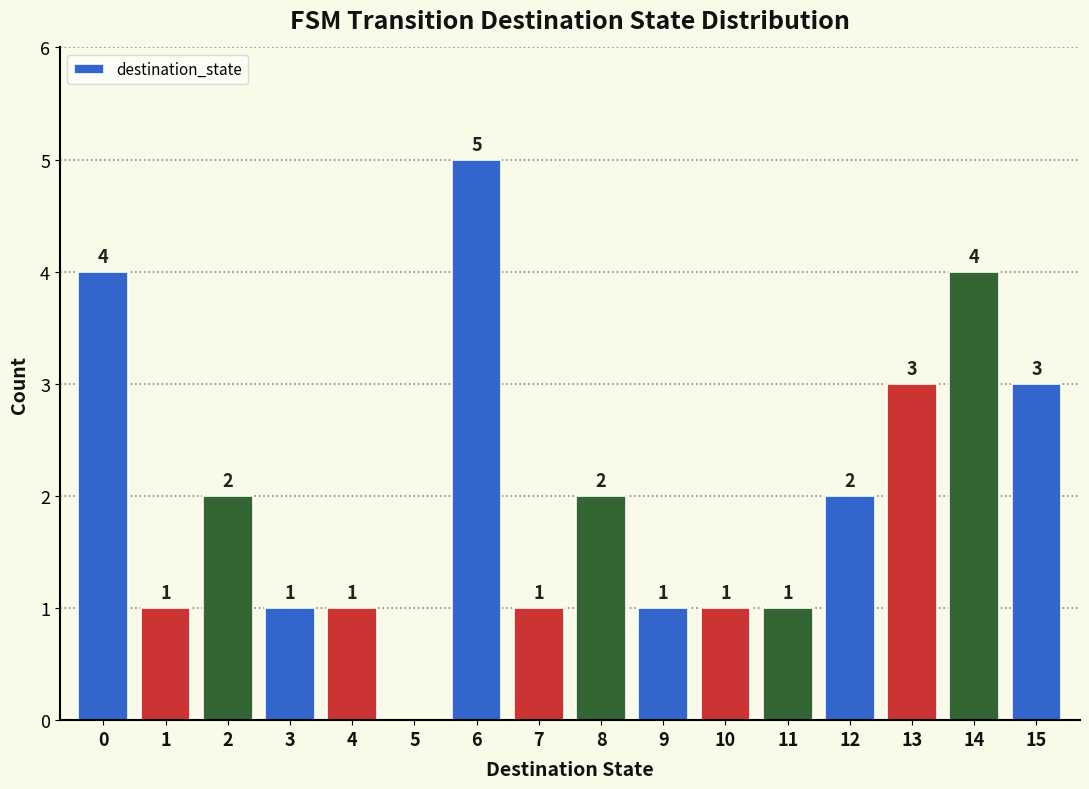

Which range on the x-axis has the tallest bar?

5.5 to 6.5